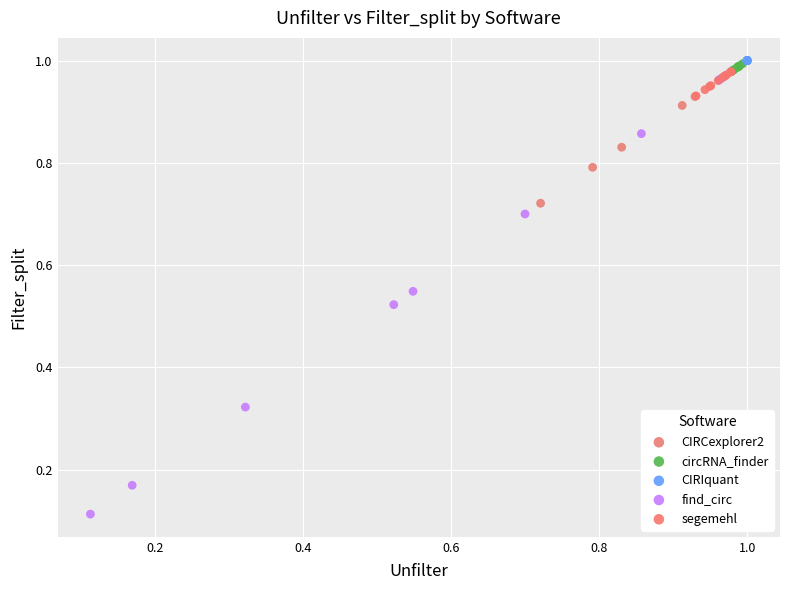

Which series contains the lowest Y value?

find_circ